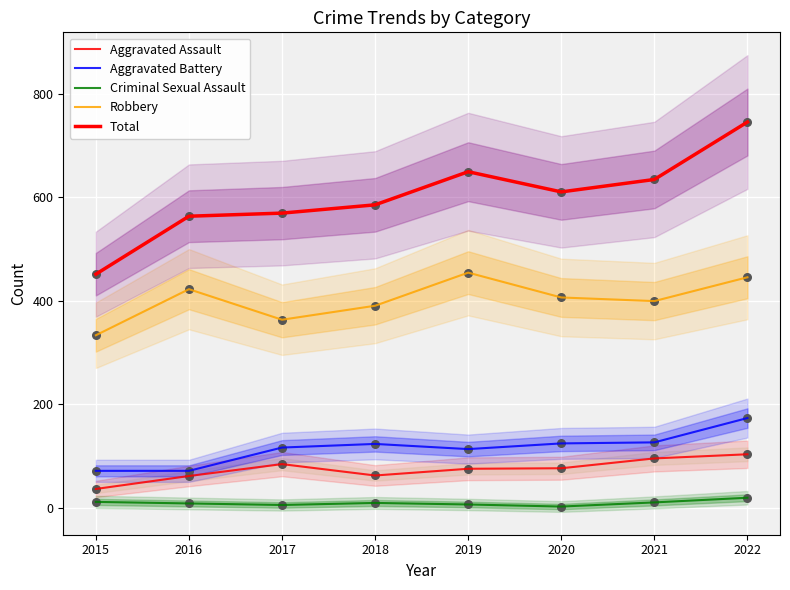

What is the total value across all series at 2016?

1125